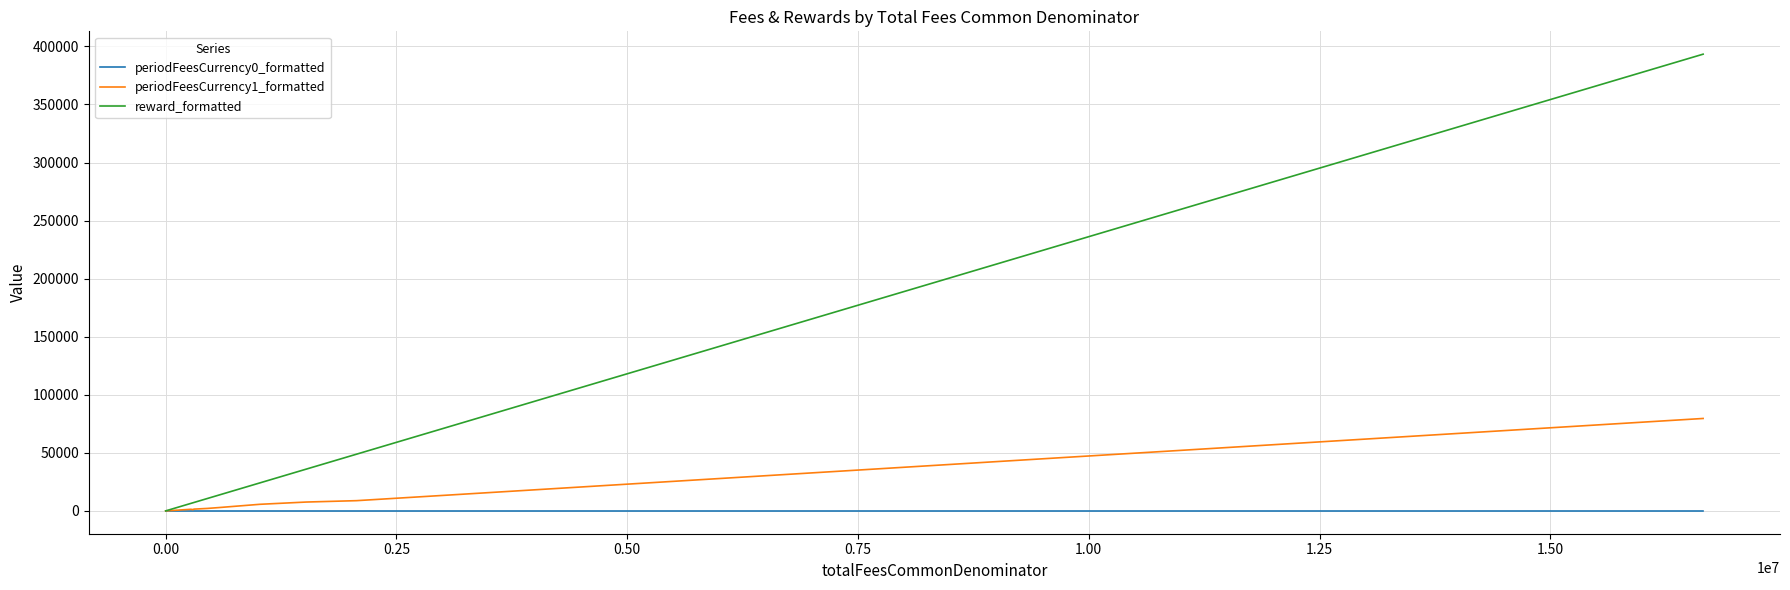

Reading right to left, transcribe all the data shown in this chart.

periodFeesCurrency0_formatted: 0.1	0.0	0.0	0.0	0.0	0.0	0.0	0.0	0.0	0.0	0.0	0.0	0.0	0.0	0.0	0.0	0.0	0.0	0.0	0.0	0.0	0.0	0.0	0.0	0.0	0.0	0.0	0.0	0.0
periodFeesCurrency1_formatted: 79597.9	14467.6	8805.1	7618.2	5668.2	2840.0	2103.3	1515.0	1035.2	1220.9	1368.8	790.3	626.0	608.8	613.8	407.1	228.2	186.9	112.1	74.3	90.2	22.2	5.3	0.1	0.0	0.0	0.0	0.0	0.0
reward_formatted: 393344.3	76511.7	48837.3	35983.5	24103.0	13546.9	10620.3	7221.6	6994.4	6783.7	6466.2	3685.5	3157.8	2905.6	2848.5	1923.1	913.7	882.7	529.3	389.1	369.5	105.0	25.0	0.3	0.1	0.0	0.0	0.0	0.0